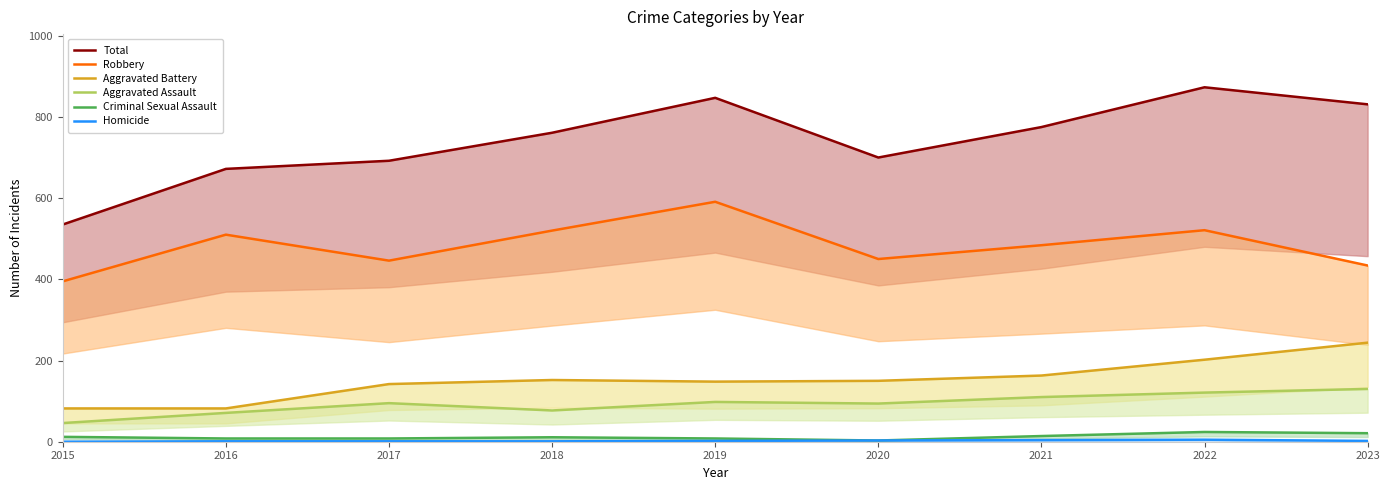

How many series are shown in this chart?

6